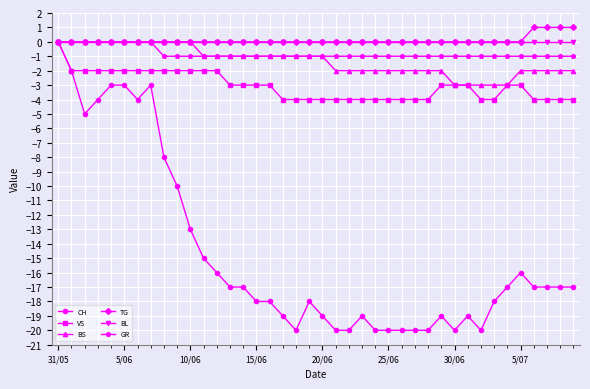

At how many categories does at least one series exceed -7?

40